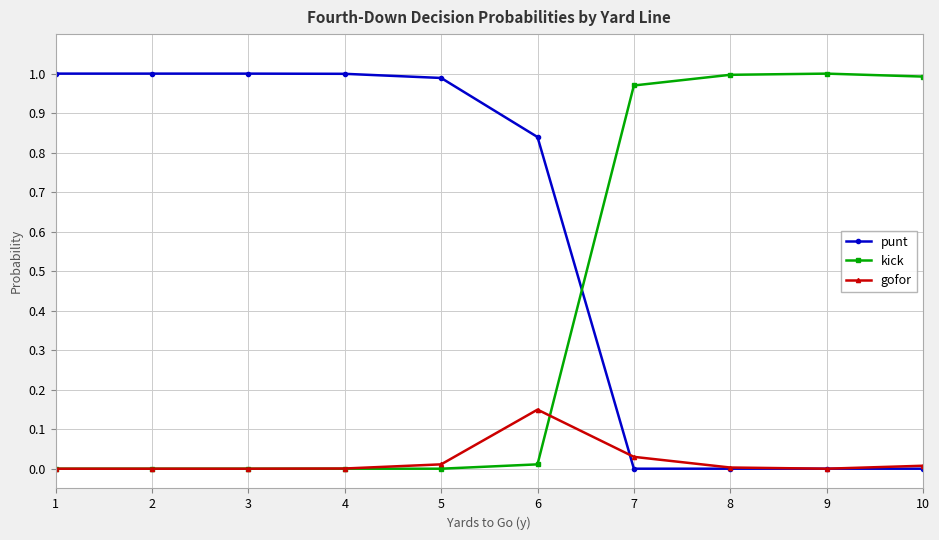

Which category has the highest value in the gofor series?

6